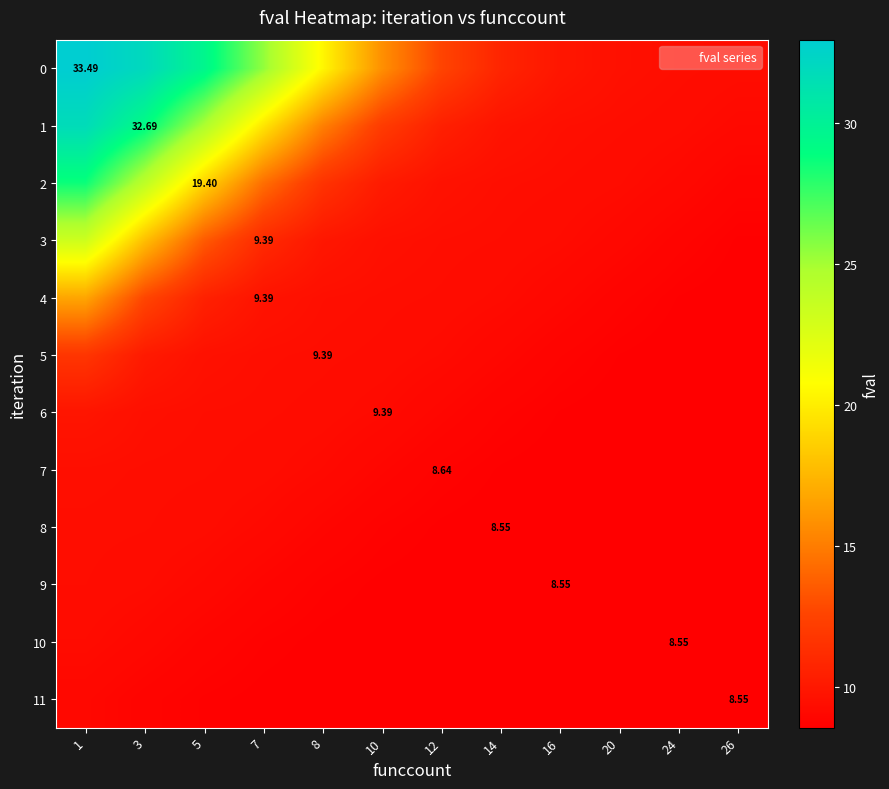

What value does the 0 series have at 12?

12.6